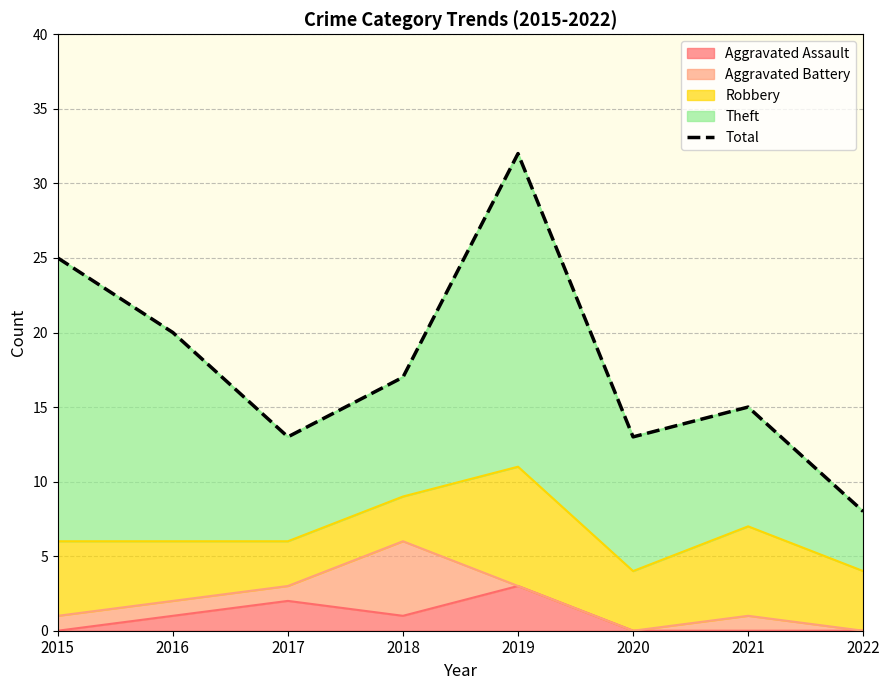

What is the sum of all values?

143